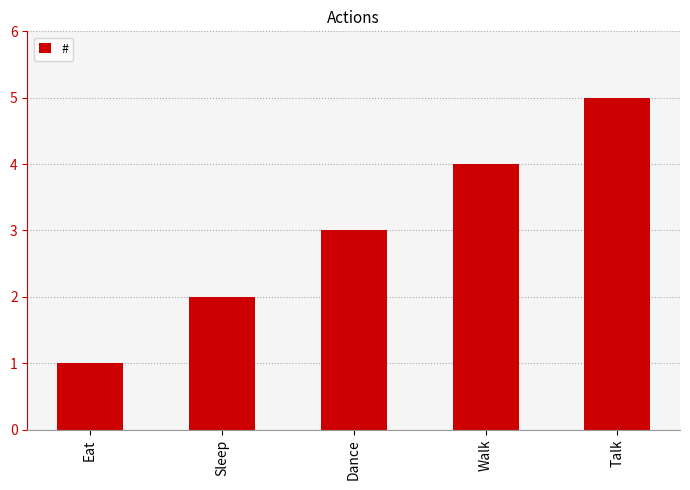

What is the greatest value displayed?

5